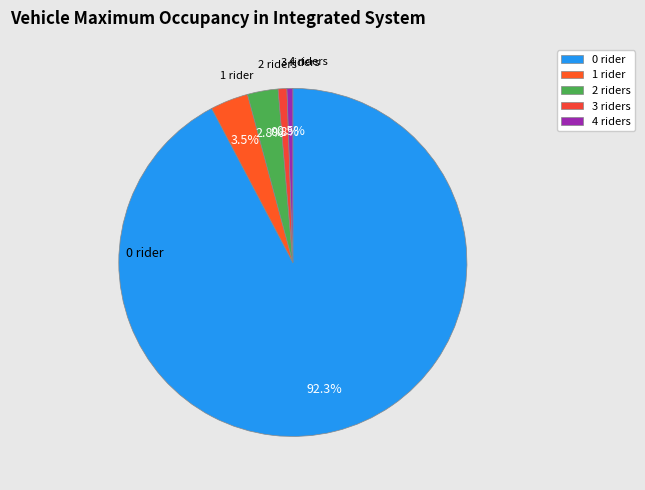

Does any single category account for the majority?

Yes